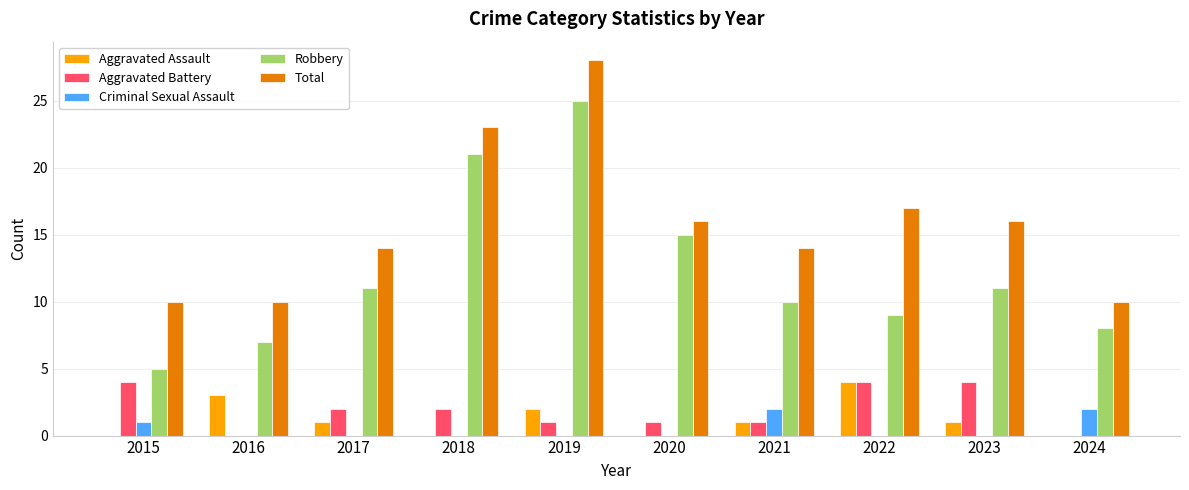

Are the bars horizontal?

No